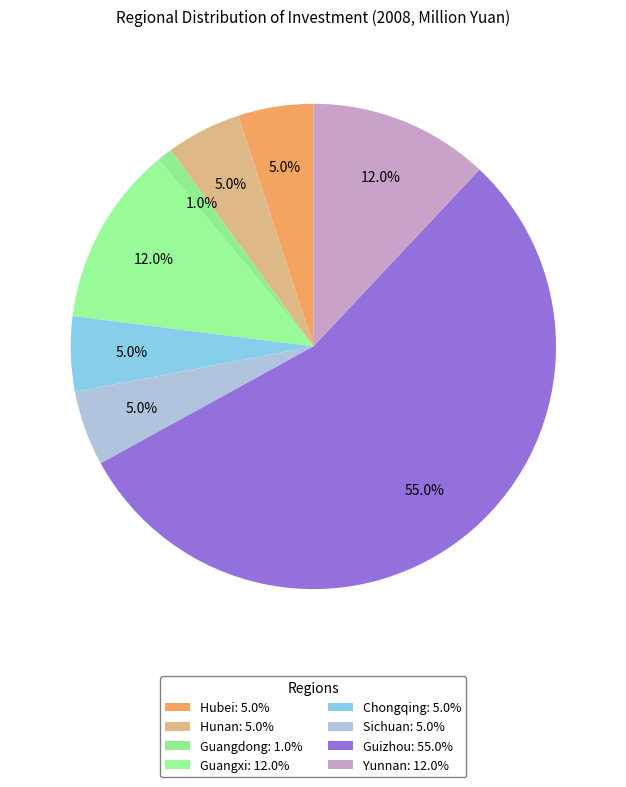

Is there any slice that represents more than half of the pie?

Yes